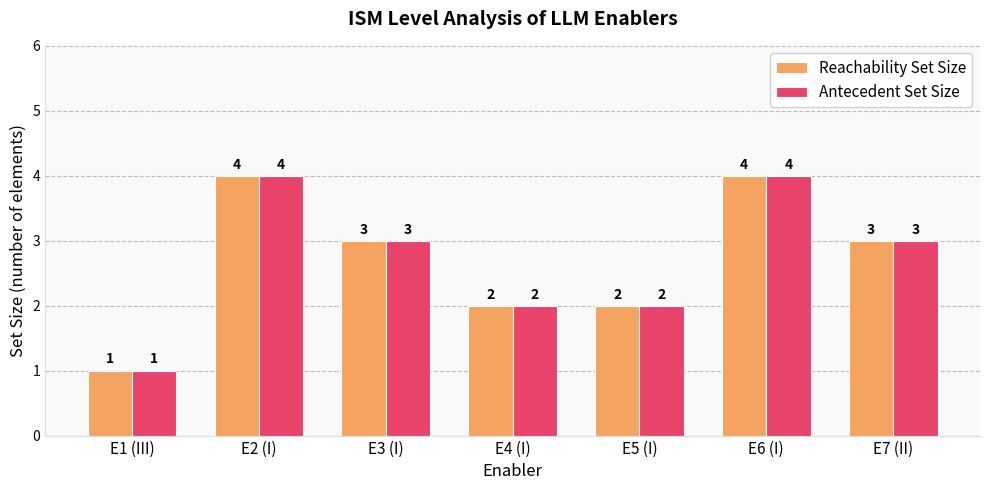

Is the value of Reachability Set Size at E4 (I) greater than the value of Antecedent Set Size at E1 (III)?

Yes